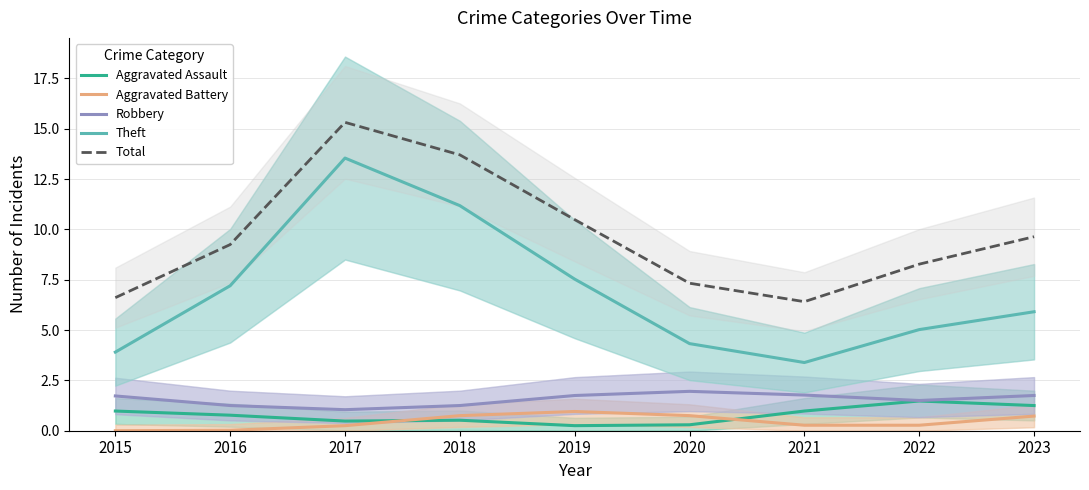

True or false: Theft has more than 0 points higher than both neighbors.

True